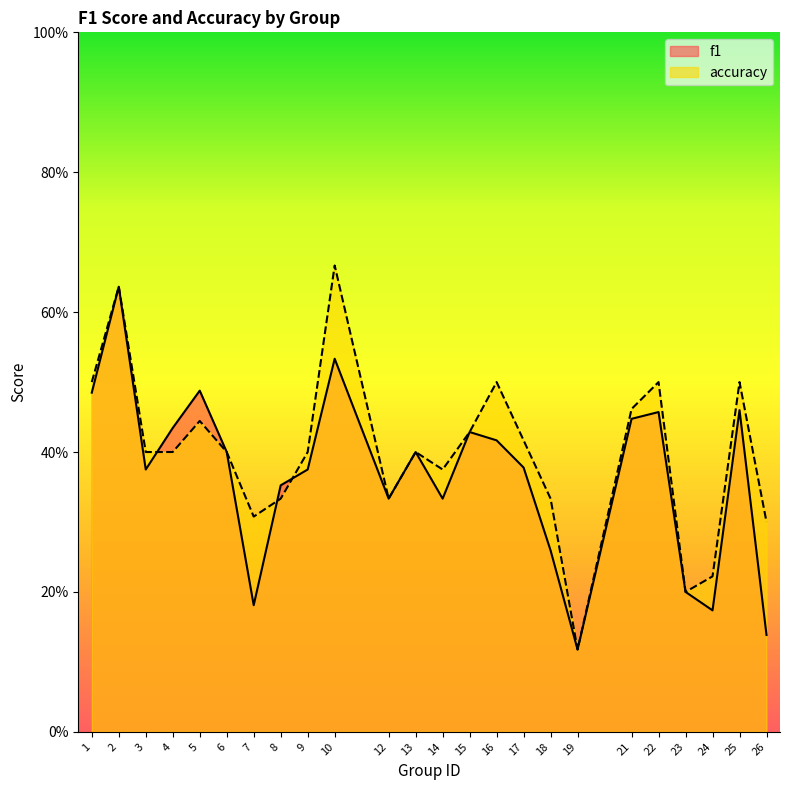

What is the value of the f1 point at the 20th from the left?

0.5